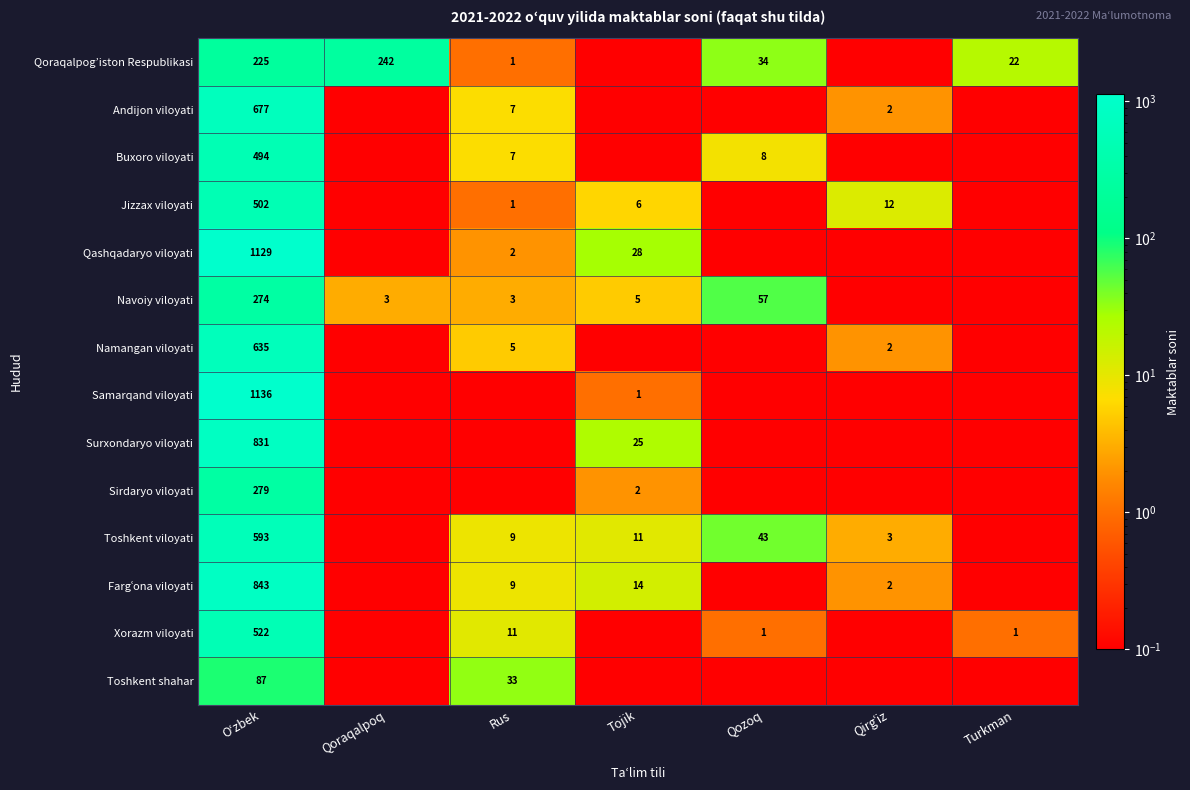

The Toshkent viloyati series shows 11.0 at Tojik. True or false?

True